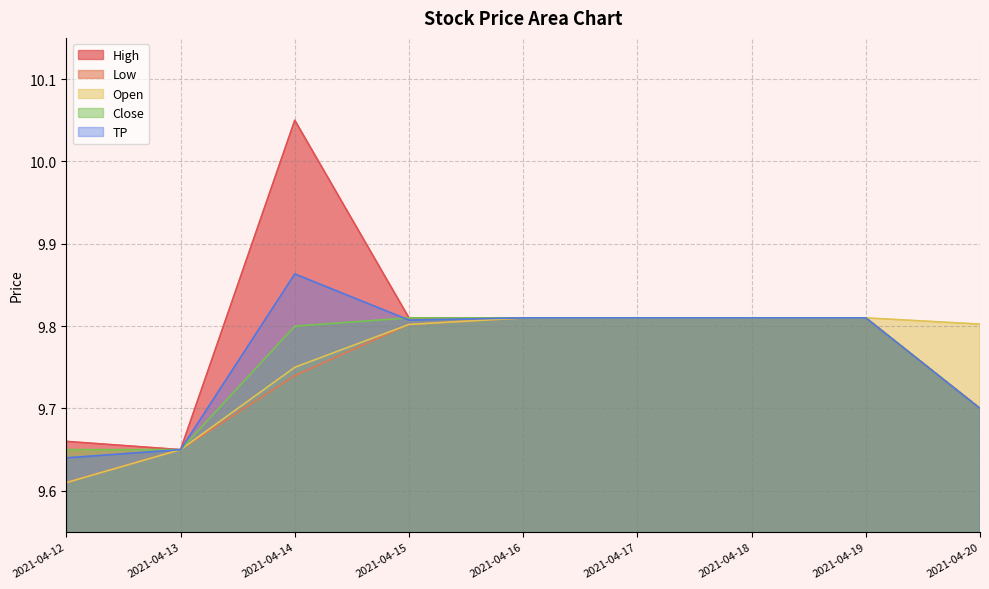

Rank the series by their maximum value, from highest to lowest.

High, TP, Low, Open, Close